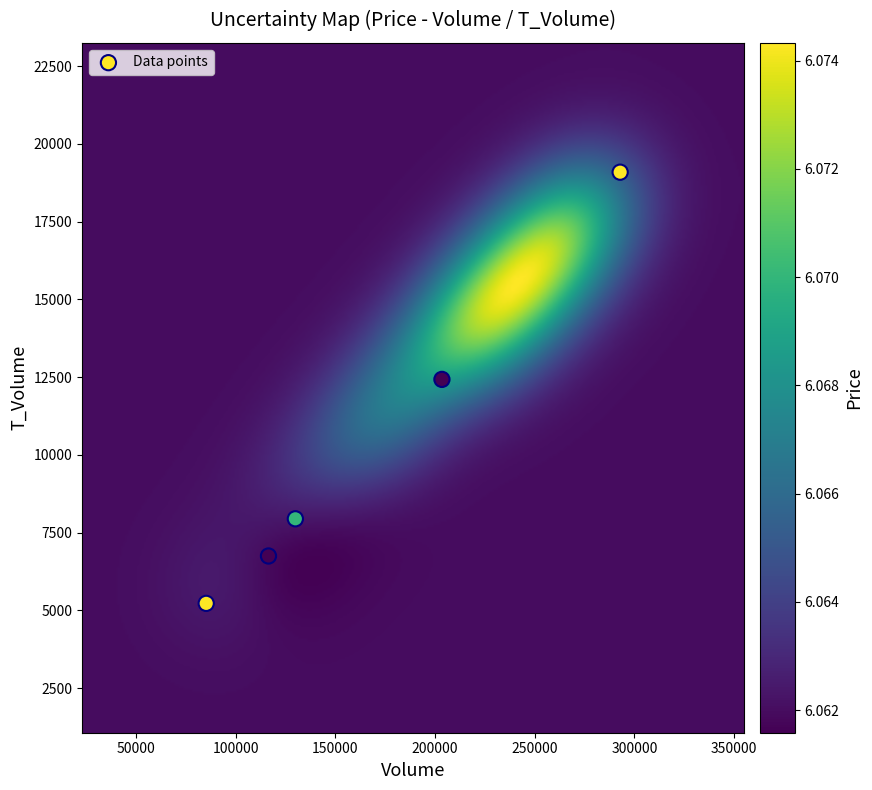

What Y value in the scatter plot is closest to 12155?

12425